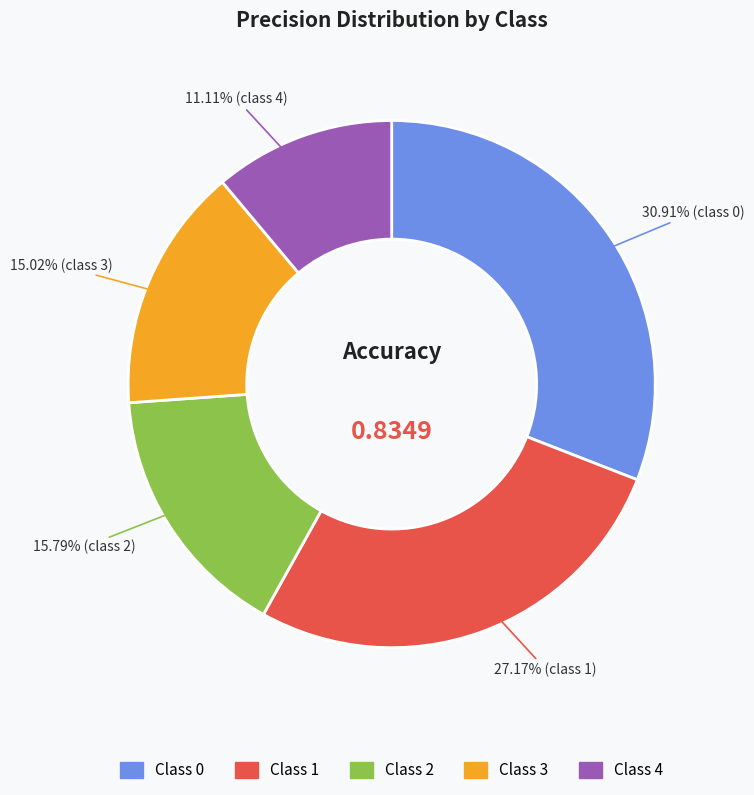

Is there a majority slice in this chart?

No